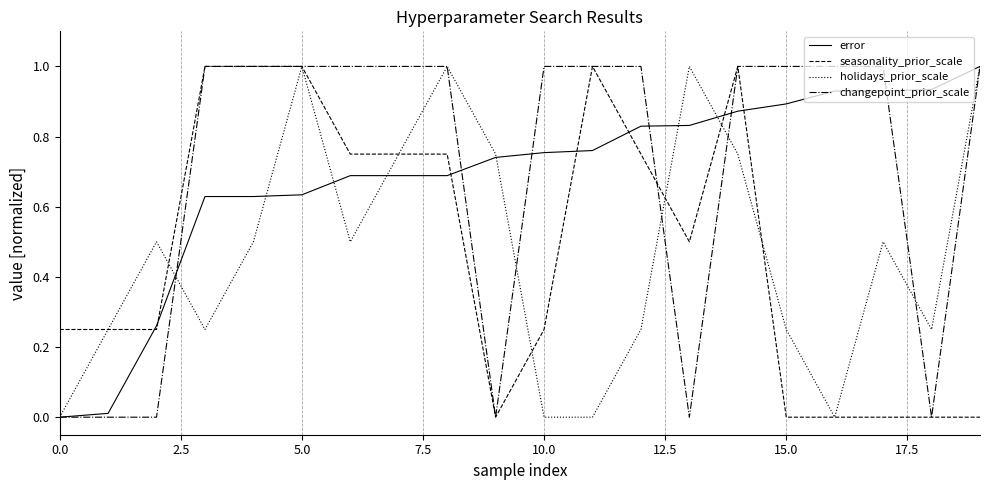

What is the maximum value for seasonality_prior_scale?

1.0